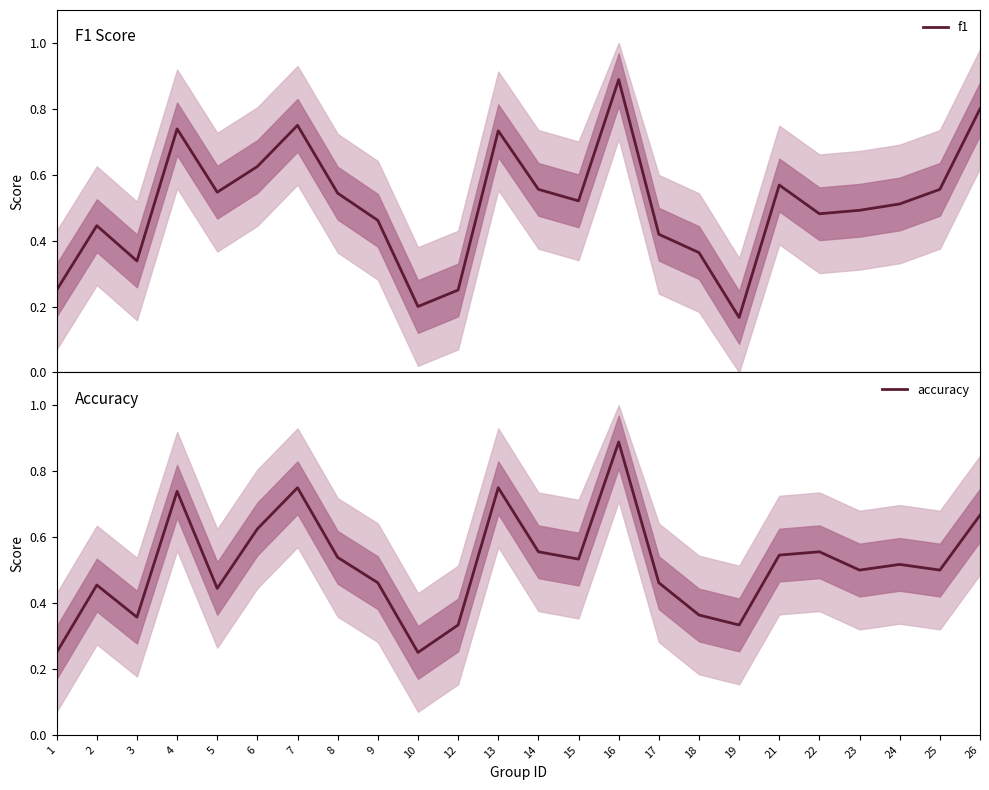

Rank the categories by f1 value from lowest to highest.

19, 10, 1, 12, 3, 18, 17, 2, 9, 22, 23, 24, 15, 8, 5, 25, 14, 21, 6, 13, 4, 7, 26, 16